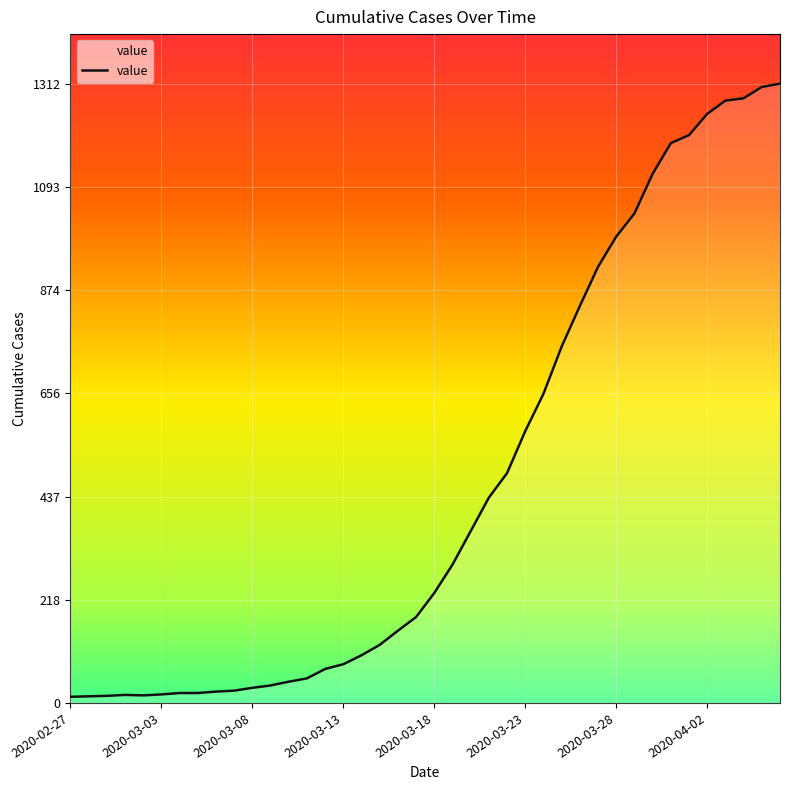

What is the difference between the maximum and minimum values?

1299